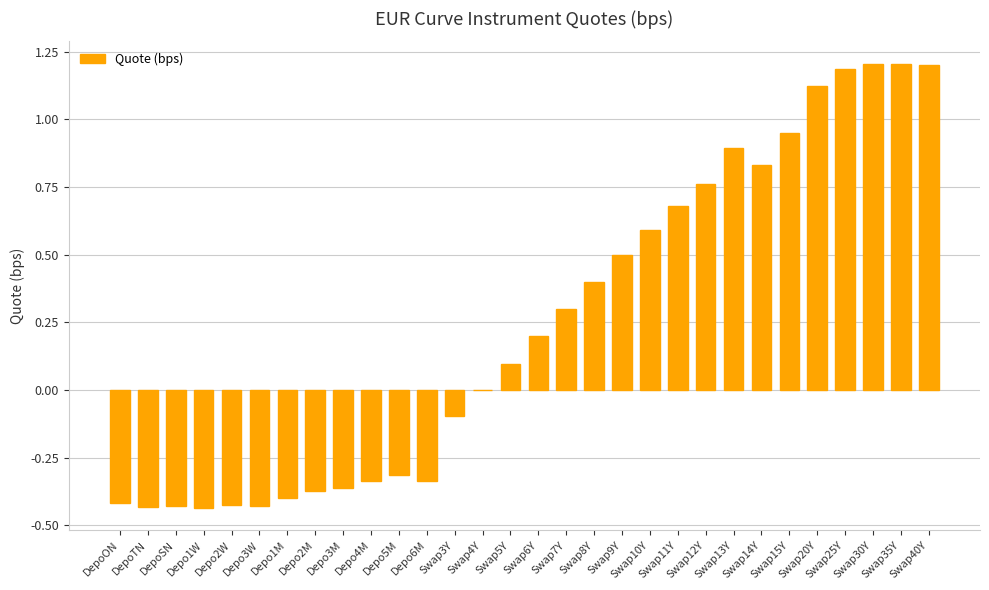

What is the greatest value displayed?

1.2